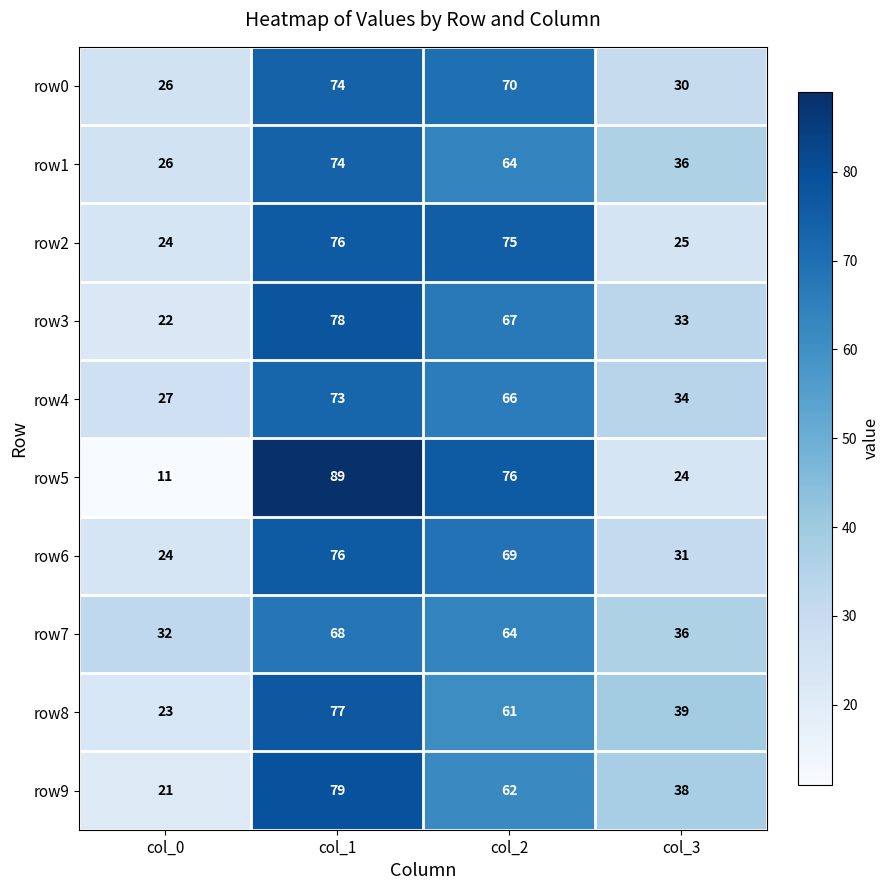

Count the row6 values in the range 31 to 76.

3